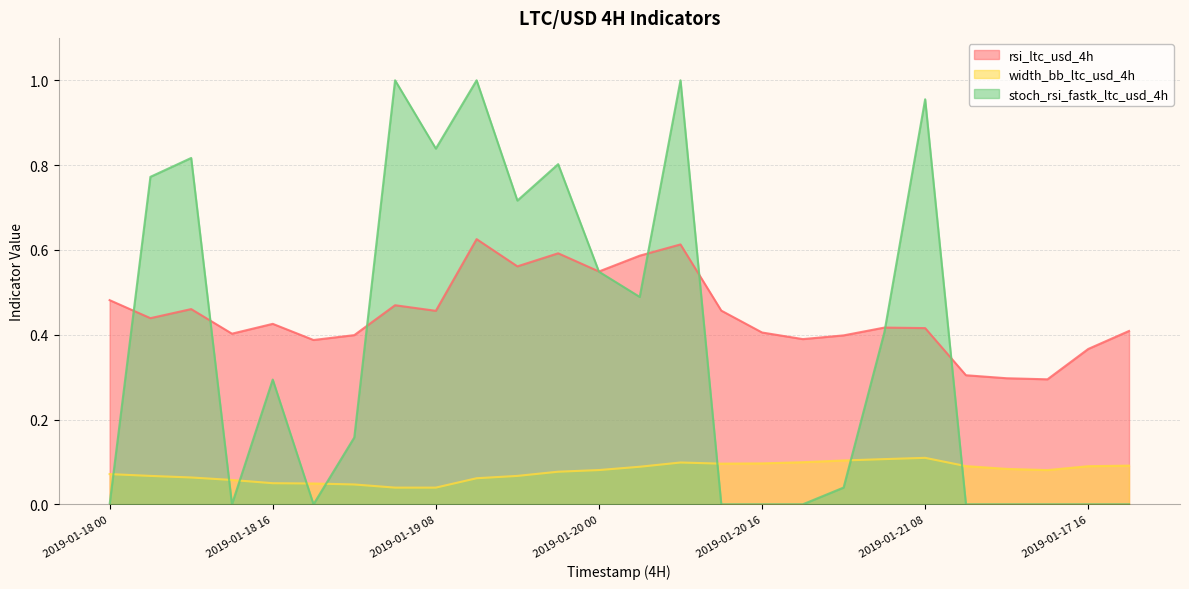

What is the difference between the highest and lowest values at 2019-01-18 00?

0.5